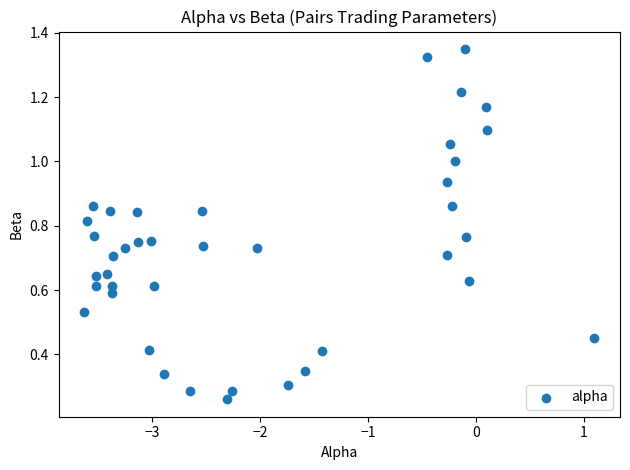

What is the range of X values (max minus min)?

4.7